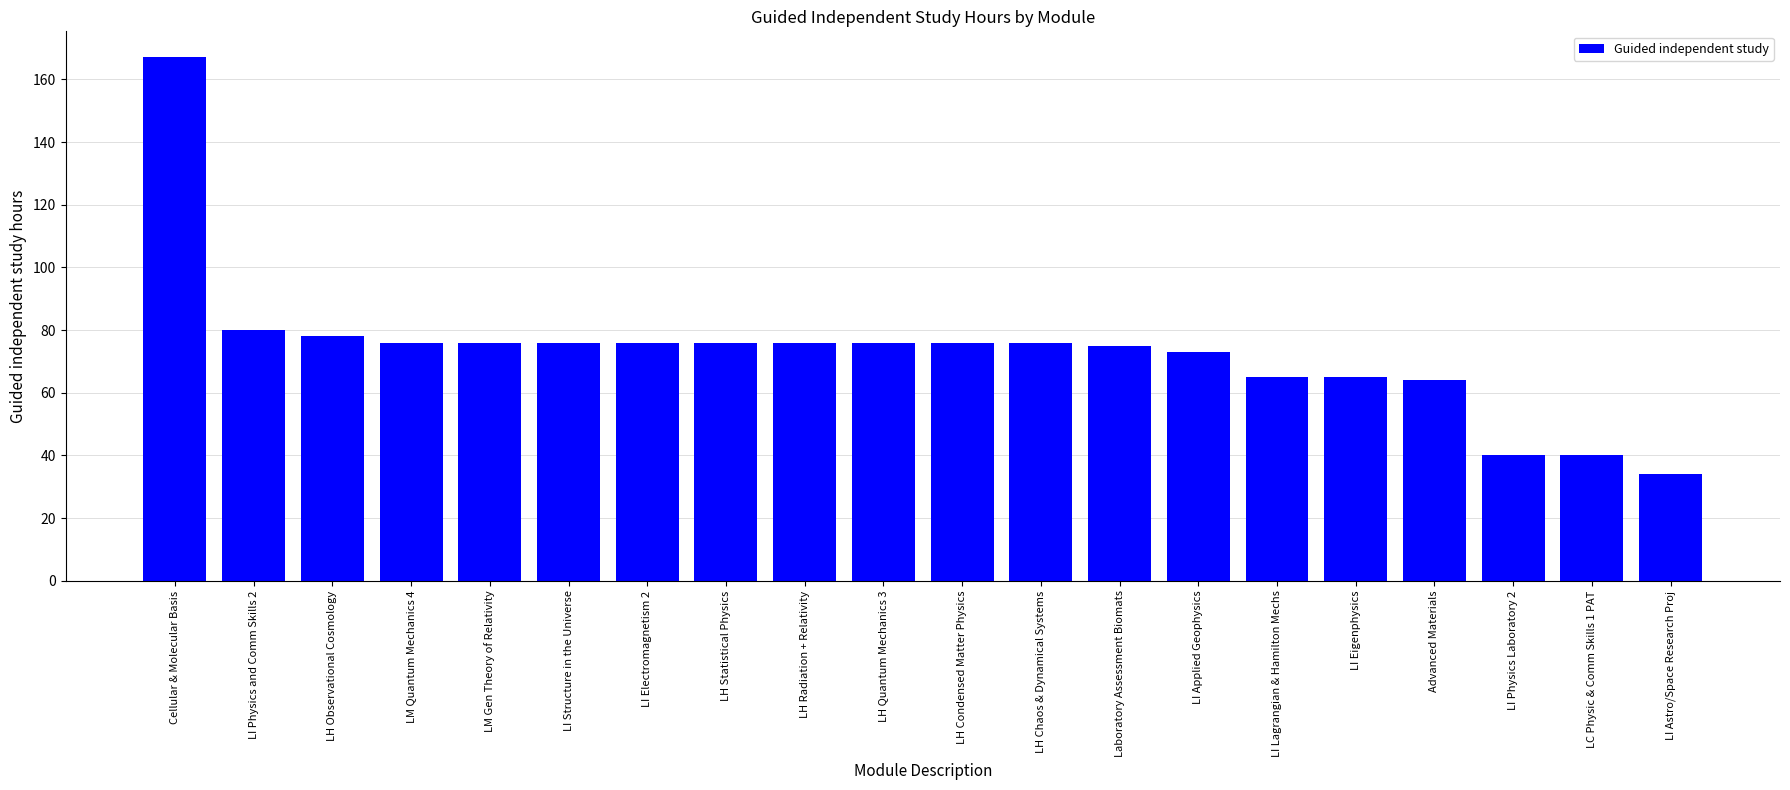

What is the average value?

73